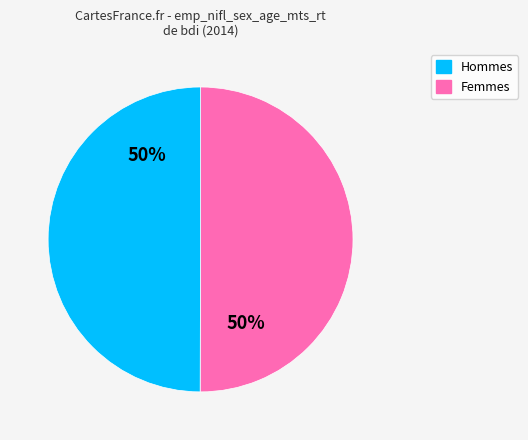

To the nearest percent, what is the average slice percentage?

50%